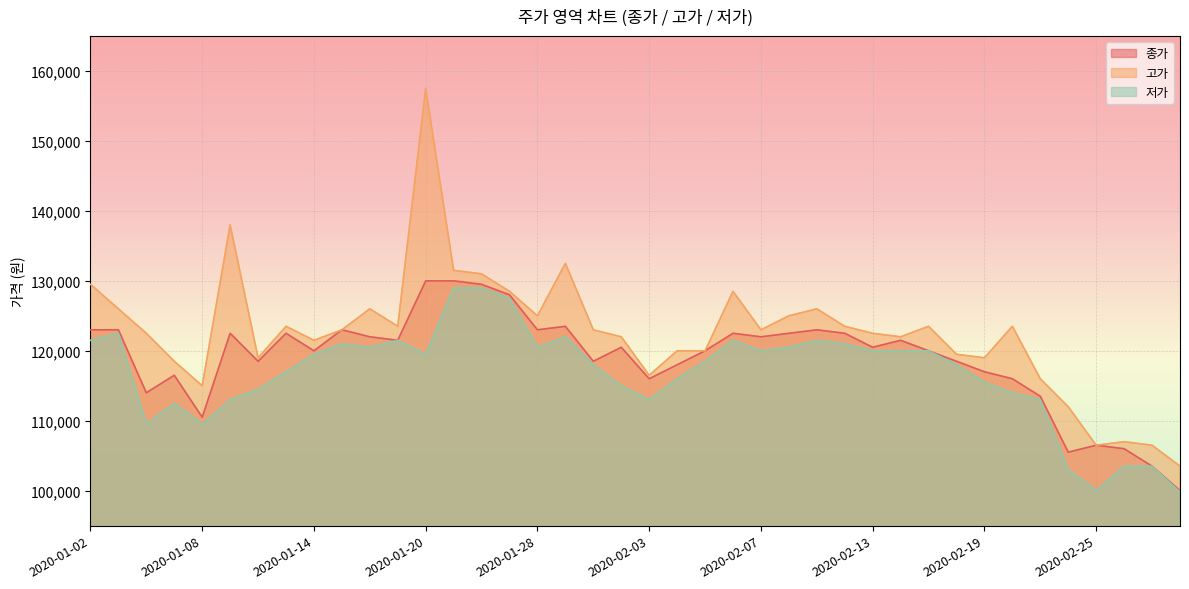

True or false: 종가 and 저가 intersect in this chart.

False